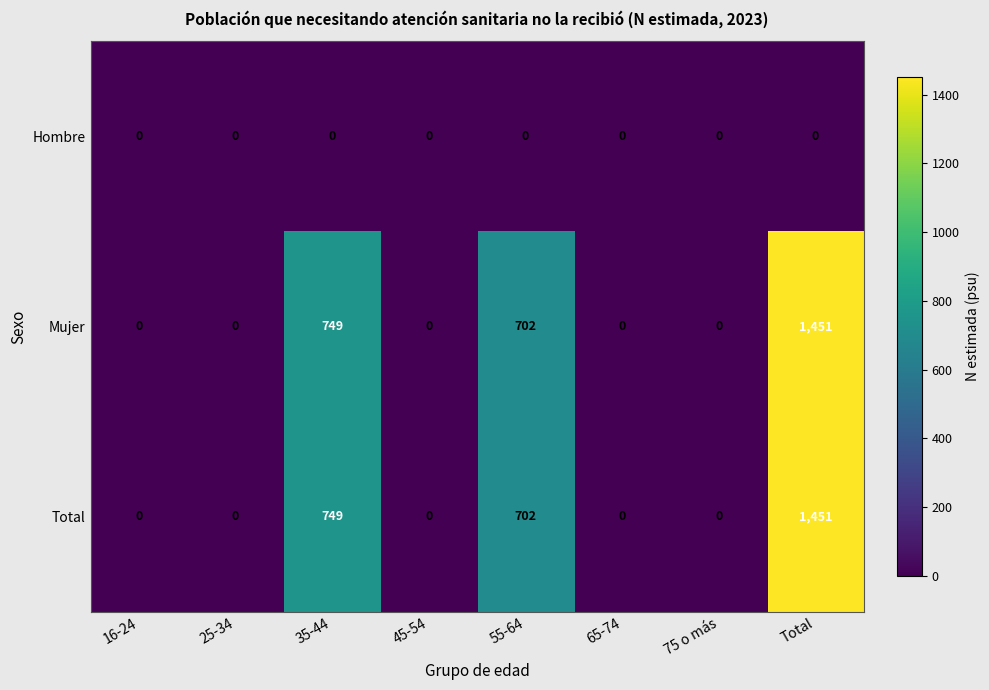

Where is Total nearest to the value 725?

55-64